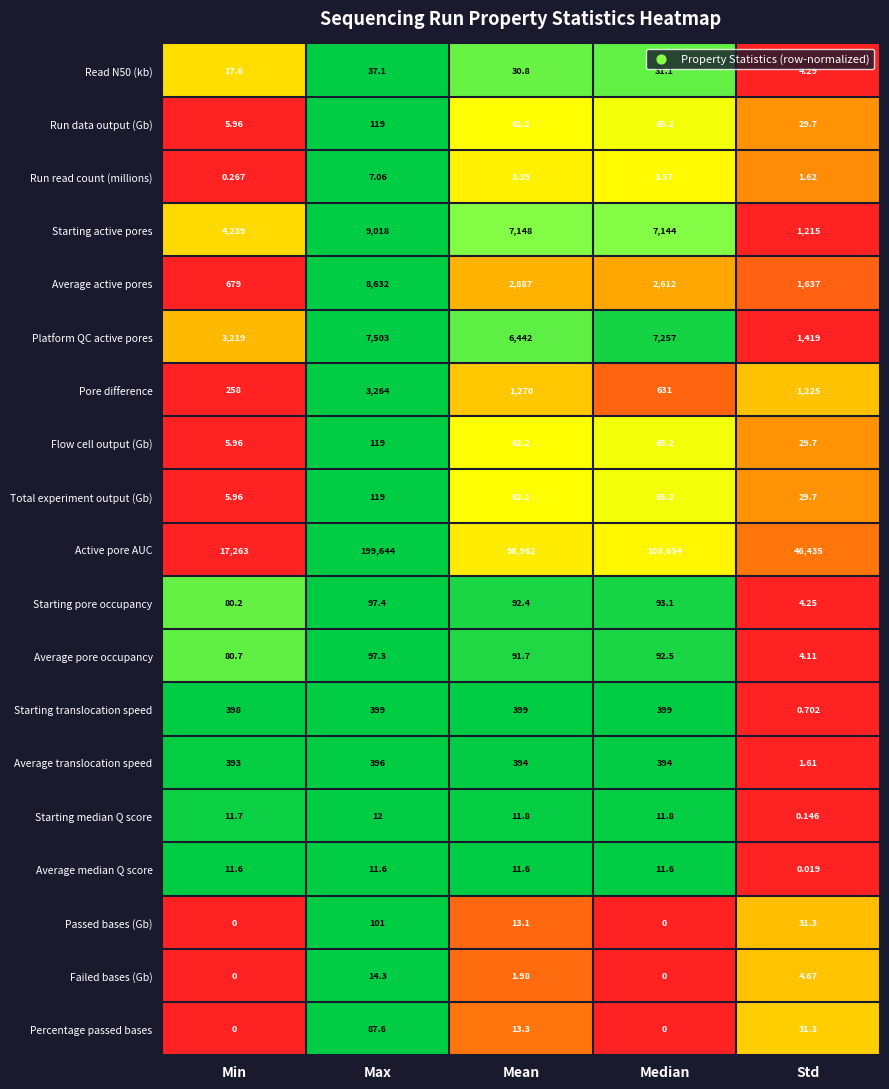

Which category has the highest value across all series?

Max